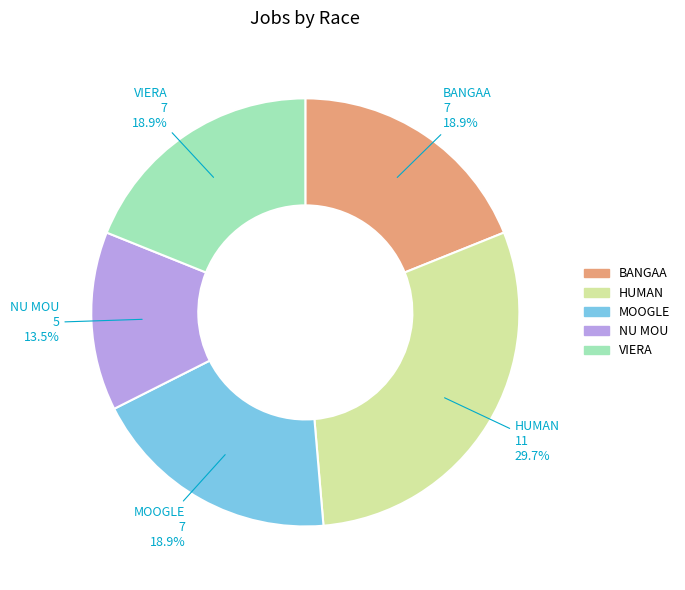

Is it true that MOOGLE is 19% of the pie?

True